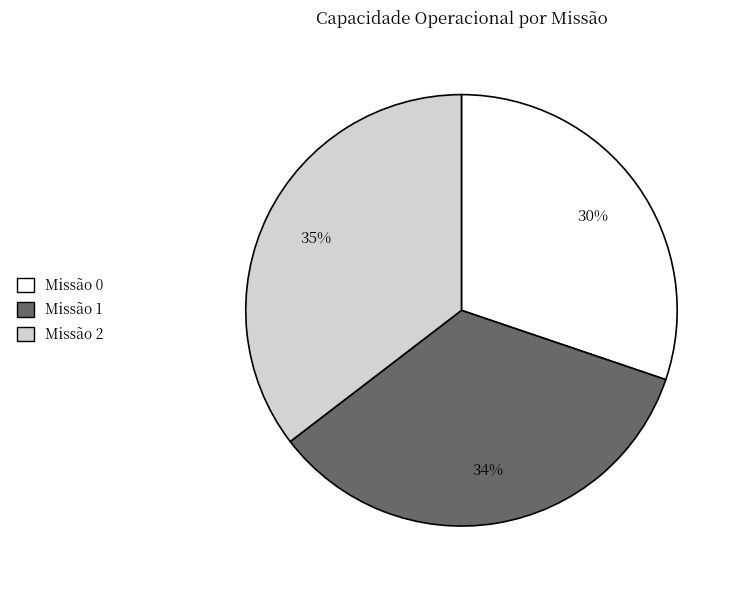

Is there any slice that represents more than half of the pie?

No